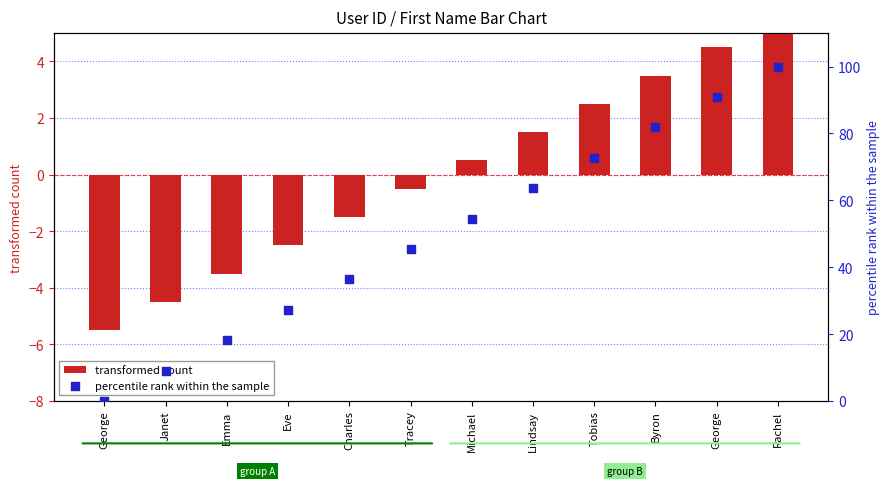

Is the value of percentile rank within the sample at Michael greater than the value of transformed count at Eve?

Yes